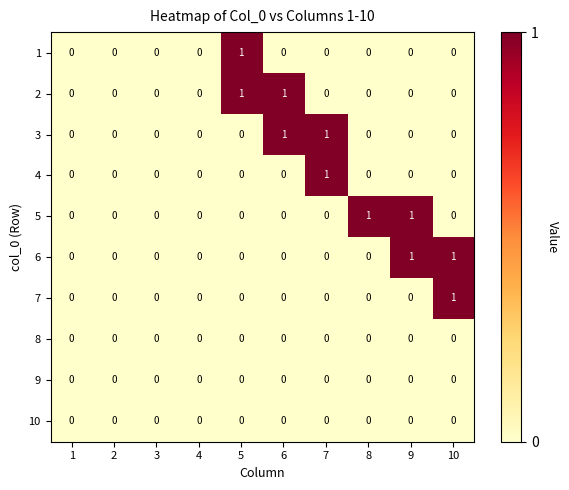

Count the 4 values in the range 0 to 1.

10